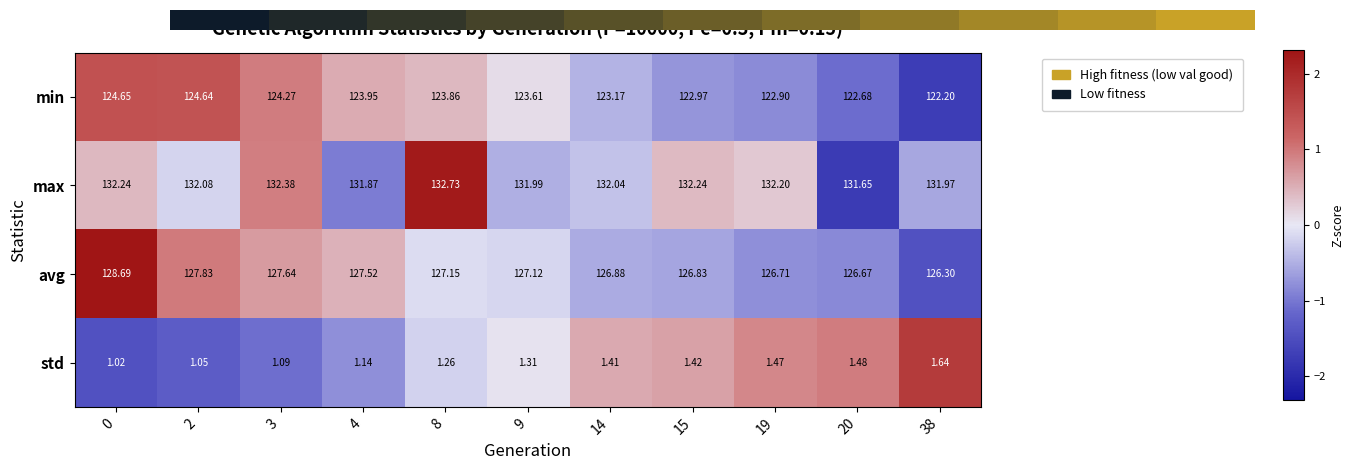

Which category has the lowest value across all series?

0